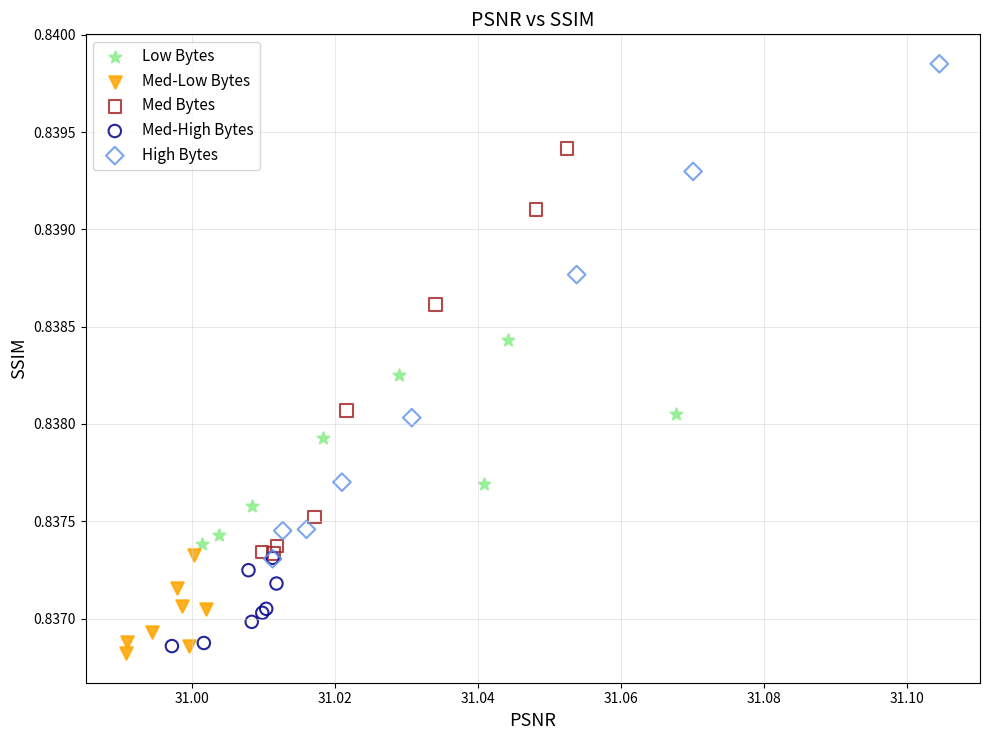

Which series has the largest Y range (max minus min)?

High Bytes